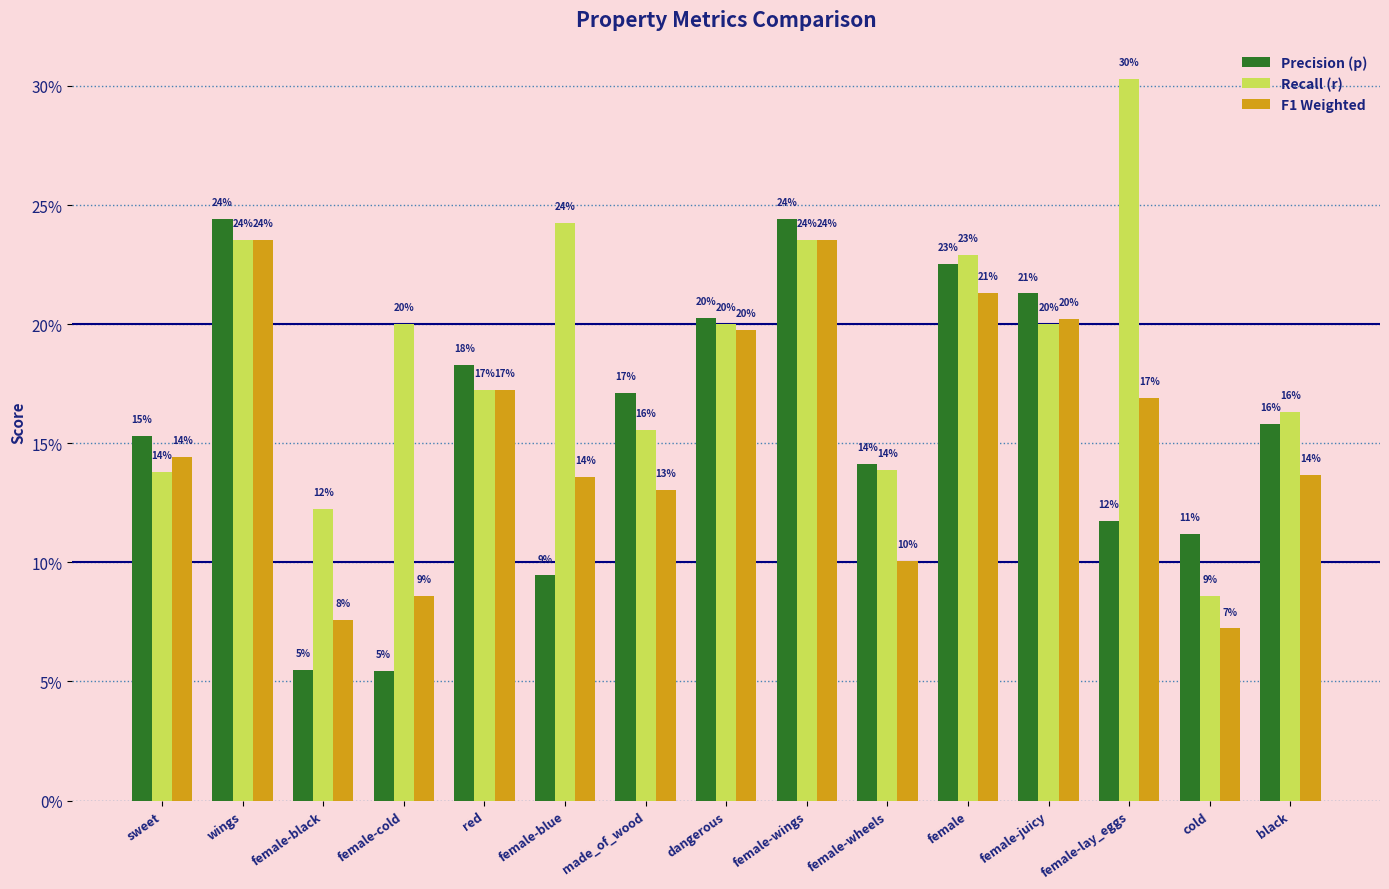

Does the chart contain stacked bars?

No